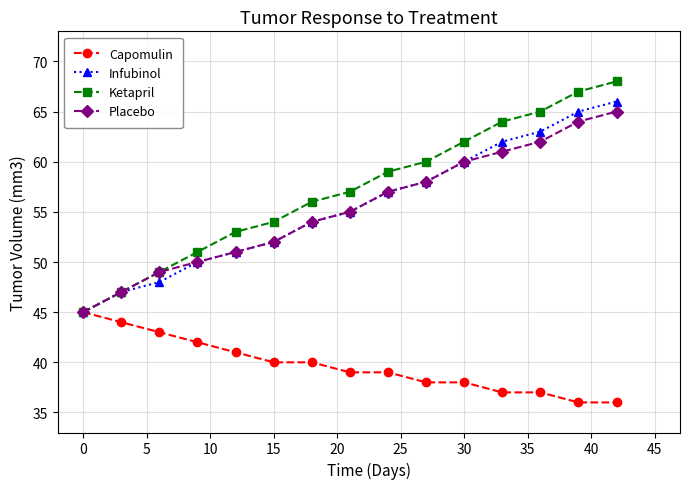

What are all the series names shown in the legend?

Capomulin, Infubinol, Ketapril, Placebo